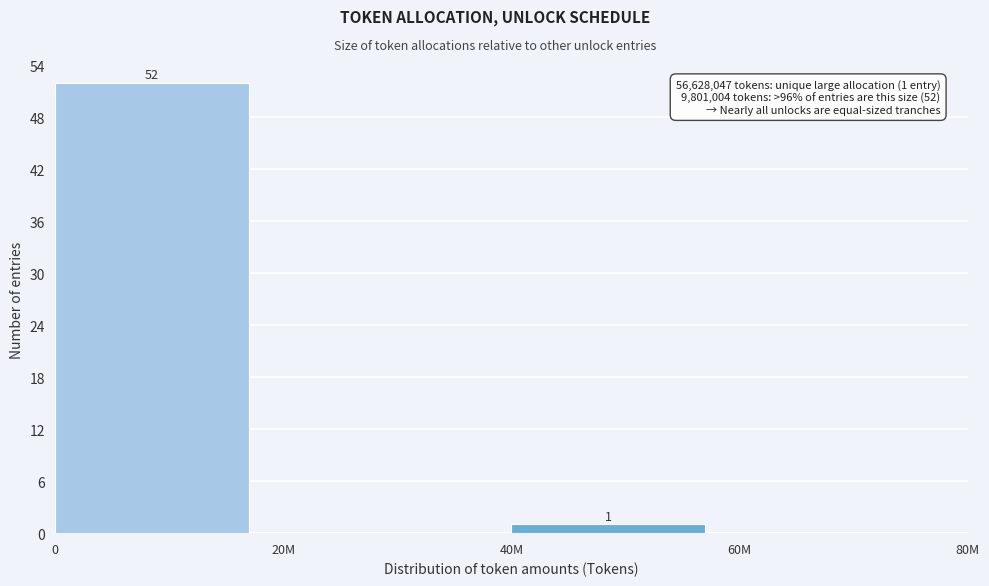

Reading left to right, what are all the values shown in this chart?

0=52	20M=0	40M=1	60M=0